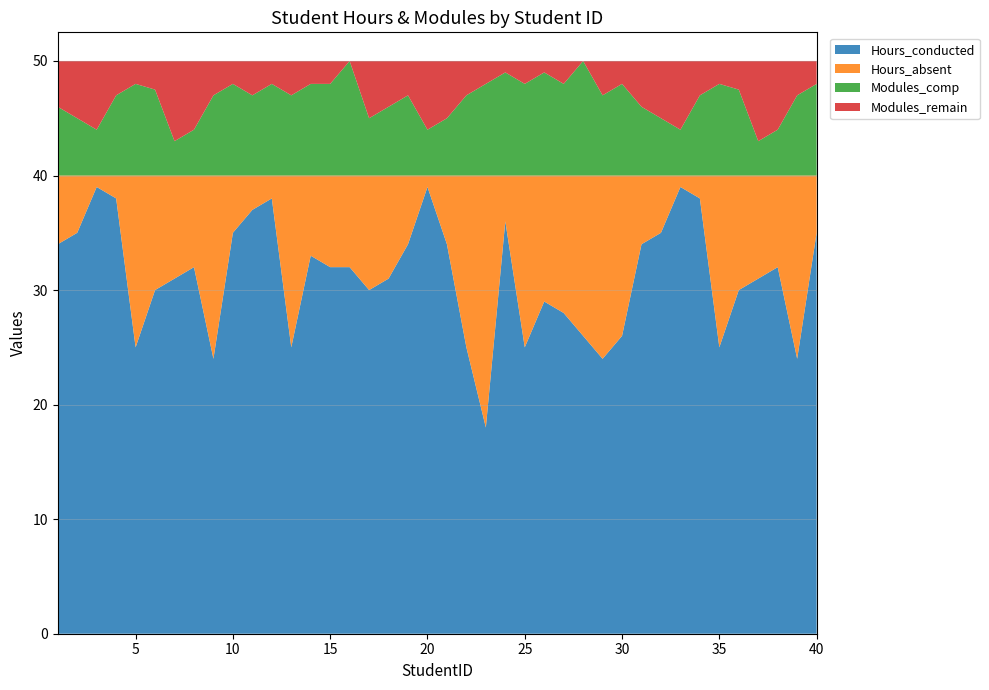

Reading left to right, extract all data points from this chart.

Hours_conducted: 1=34.0	2=35.0	3=39.0	4=38.0	5=25.0	6=30.0	7=31.0	8=32.0	9=24.0	10=35.0	11=37.0	12=38.0	13=25.0	14=33.0	15=32.0	16=32.0	17=30.0	18=31.0	19=34.0	20=39.0	21=34.0	22=25.0	23=18.0	24=36.0	25=25.0	26=29.0	27=28.0	28=26.0	29=24.0	30=26.0	31=34.0	32=35.0	33=39.0	34=38.0	35=25.0	36=30.0	37=31.0	38=32.0	39=24.0	40=35.0
Hours_absent: 1=6.0	2=5.0	3=1.0	4=2.0	5=15.0	6=10.0	7=9.0	8=8.0	9=16.0	10=5.0	11=3.0	12=2.0	13=15.0	14=7.0	15=8.0	16=8.0	17=10.0	18=9.0	19=6.0	20=1.0	21=6.0	22=15.0	23=22.0	24=4.0	25=15.0	26=11.0	27=12.0	28=14.0	29=16.0	30=14.0	31=6.0	32=5.0	33=1.0	34=2.0	35=15.0	36=10.0	37=9.0	38=8.0	39=16.0	40=5.0
Modules_comp: 1=6.0	2=5.0	3=4.0	4=7.0	5=8.0	6=7.5	7=3.0	8=4.0	9=7.0	10=8.0	11=7.0	12=8.0	13=7.0	14=8.0	15=8.0	16=10.0	17=5.0	18=6.0	19=7.0	20=4.0	21=5.0	22=7.0	23=8.0	24=9.0	25=8.0	26=9.0	27=8.0	28=10.0	29=7.0	30=8.0	31=6.0	32=5.0	33=4.0	34=7.0	35=8.0	36=7.5	37=3.0	38=4.0	39=7.0	40=8.0
Modules_remain: 1=4.0	2=5.0	3=6.0	4=3.0	5=2.0	6=2.5	7=7.0	8=6.0	9=3.0	10=2.0	11=3.0	12=2.0	13=3.0	14=2.0	15=2.0	16=0.0	17=5.0	18=4.0	19=3.0	20=6.0	21=5.0	22=3.0	23=2.0	24=1.0	25=2.0	26=1.0	27=2.0	28=0.0	29=3.0	30=2.0	31=4.0	32=5.0	33=6.0	34=3.0	35=2.0	36=2.5	37=7.0	38=6.0	39=3.0	40=2.0